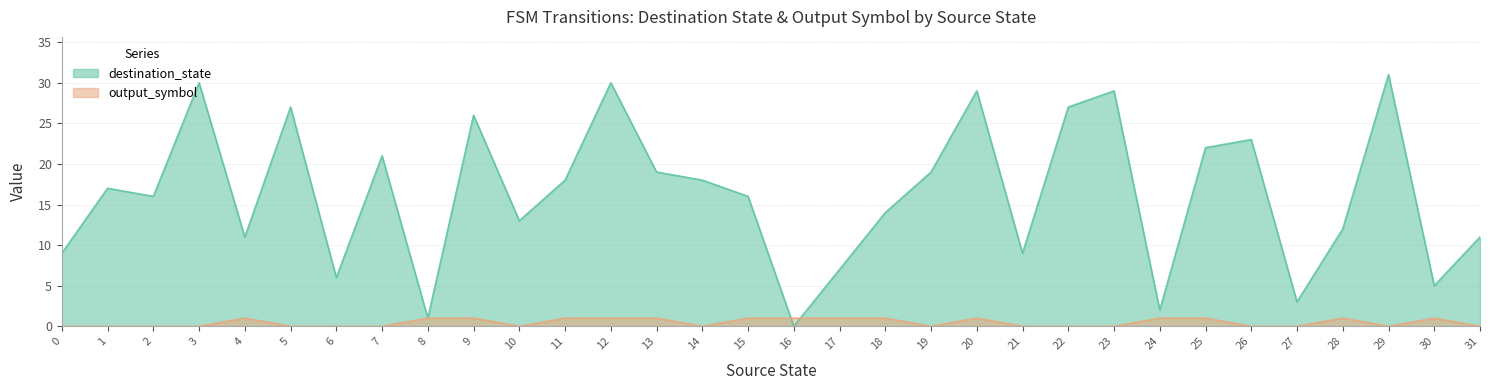

The value of destination_state at 13 is 12. True or false?

False